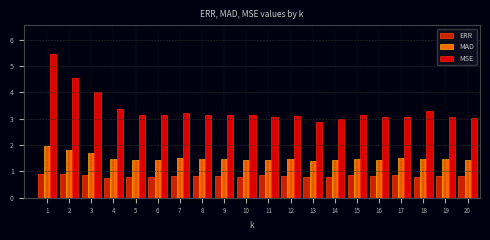

Are the bars horizontal?

No